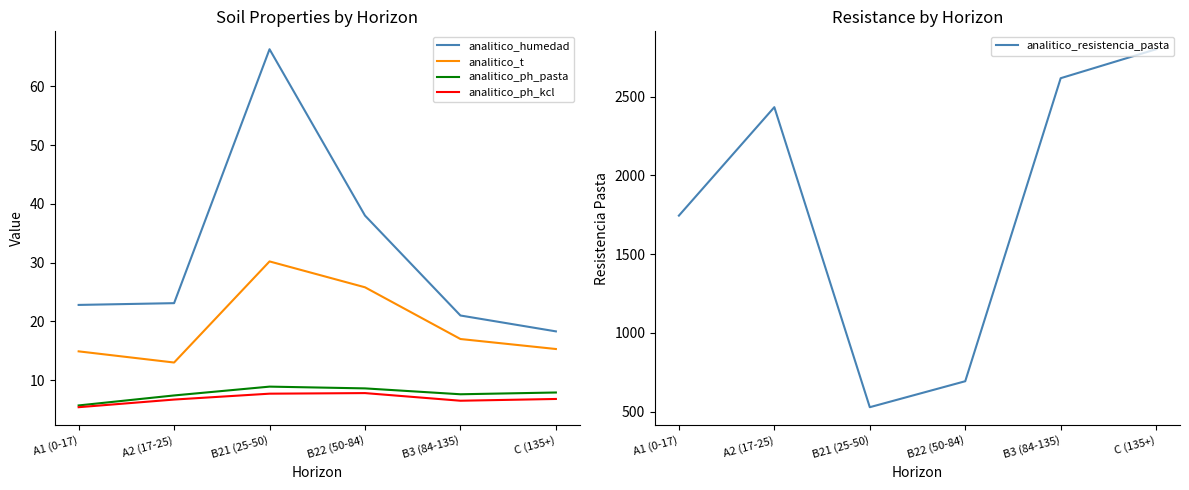

What is the difference between the second highest and minimum values in the analitico_resistencia_pasta series?

2090